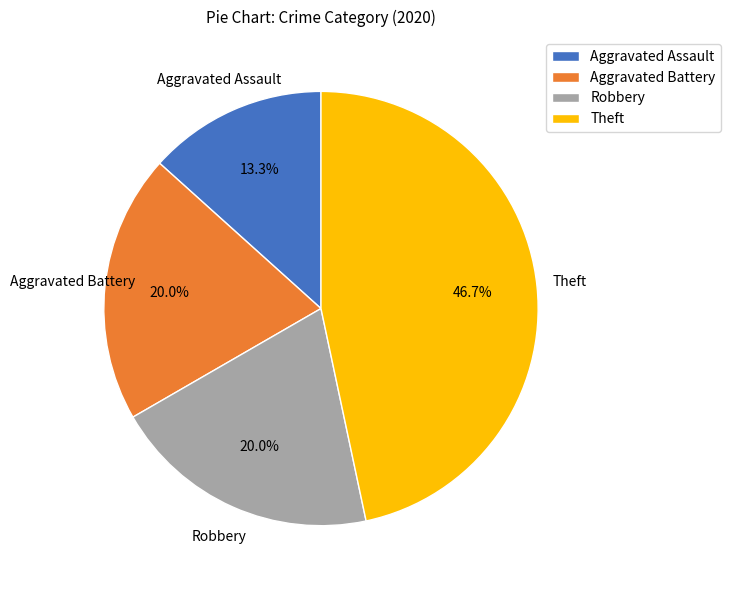

Combined, what portion of the pie is Theft and Robbery?

66.7%